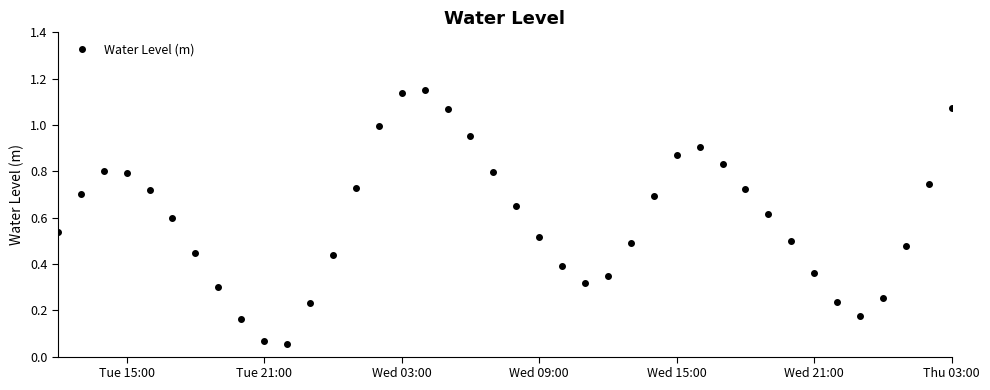

True or false: the data has more than 2 interior local peaks.

True